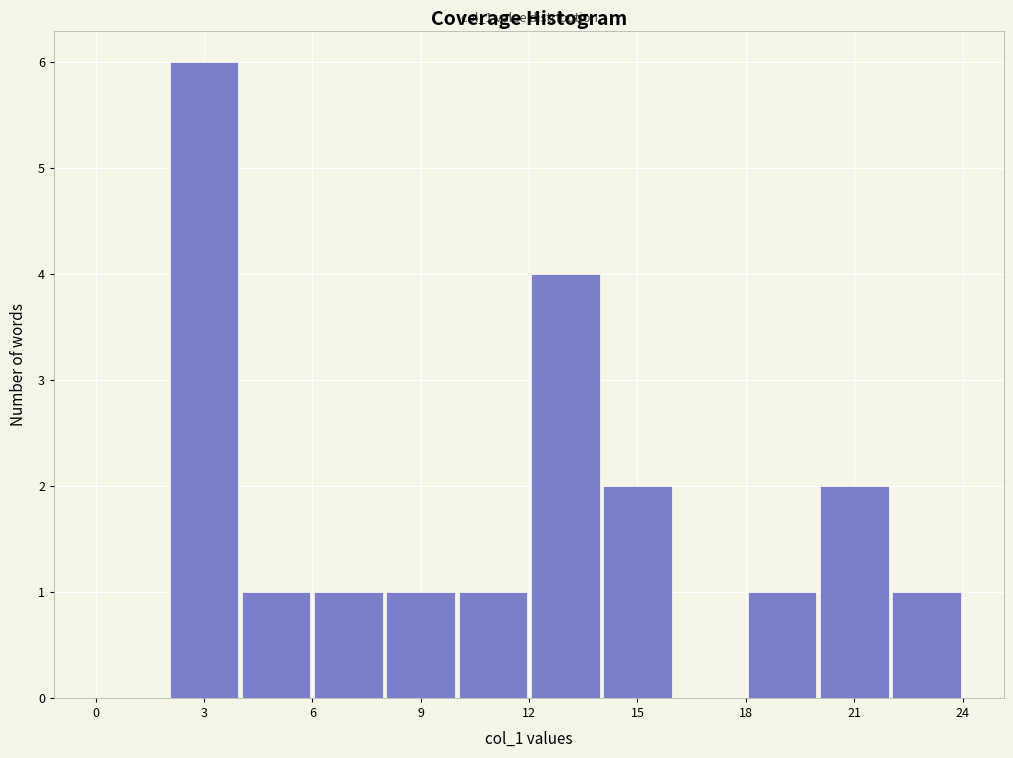

Which range on the x-axis has the tallest bar?

2 to 4